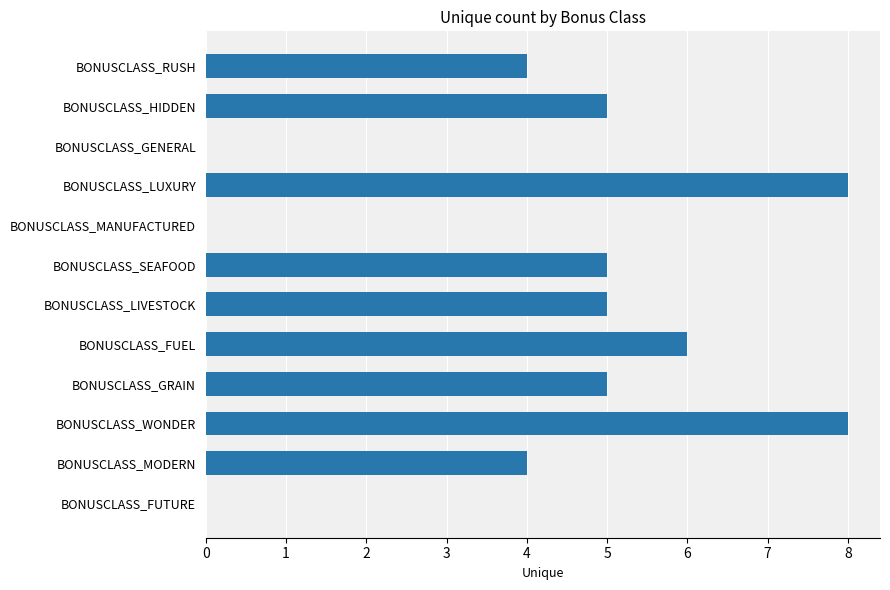

What is the maximum value shown in the chart?

8